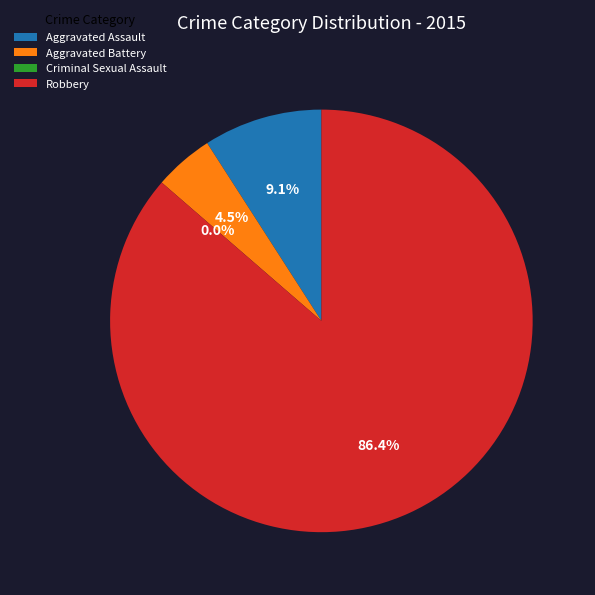

How many segments does this pie chart have?

4